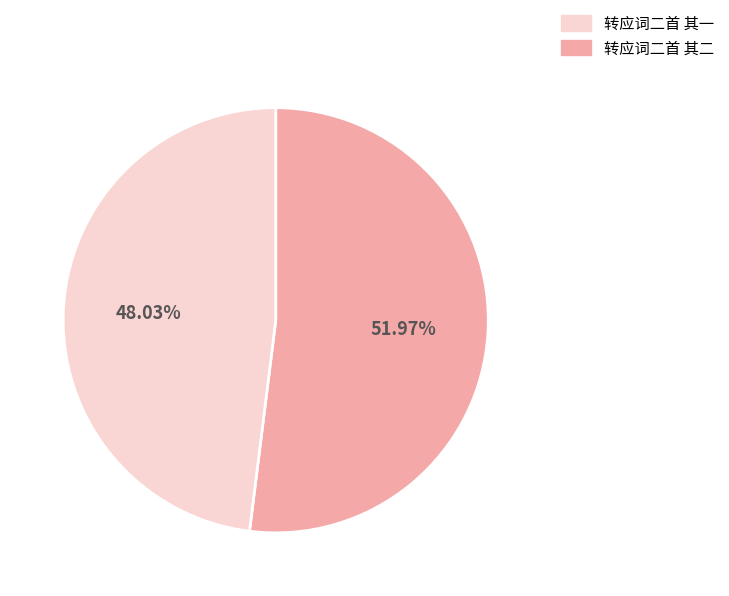

Is there a majority slice in this chart?

Yes